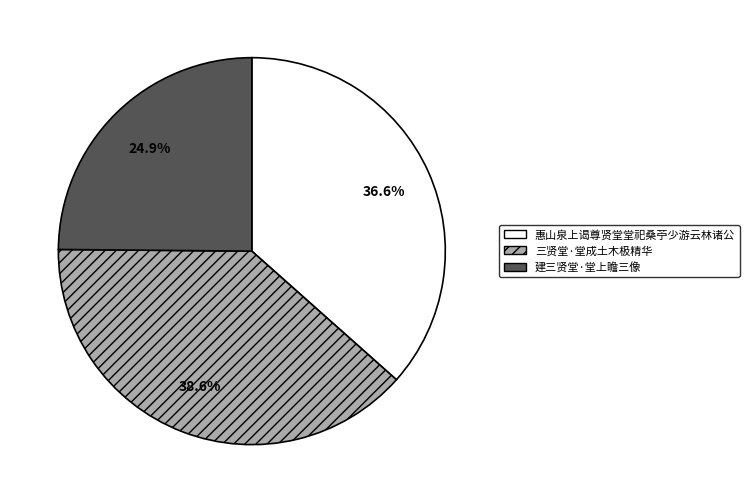

Approximately how many times larger is the value at 建三贤堂·堂上瞻三像 compared to 三贤堂·堂成土木极精华?

0.6